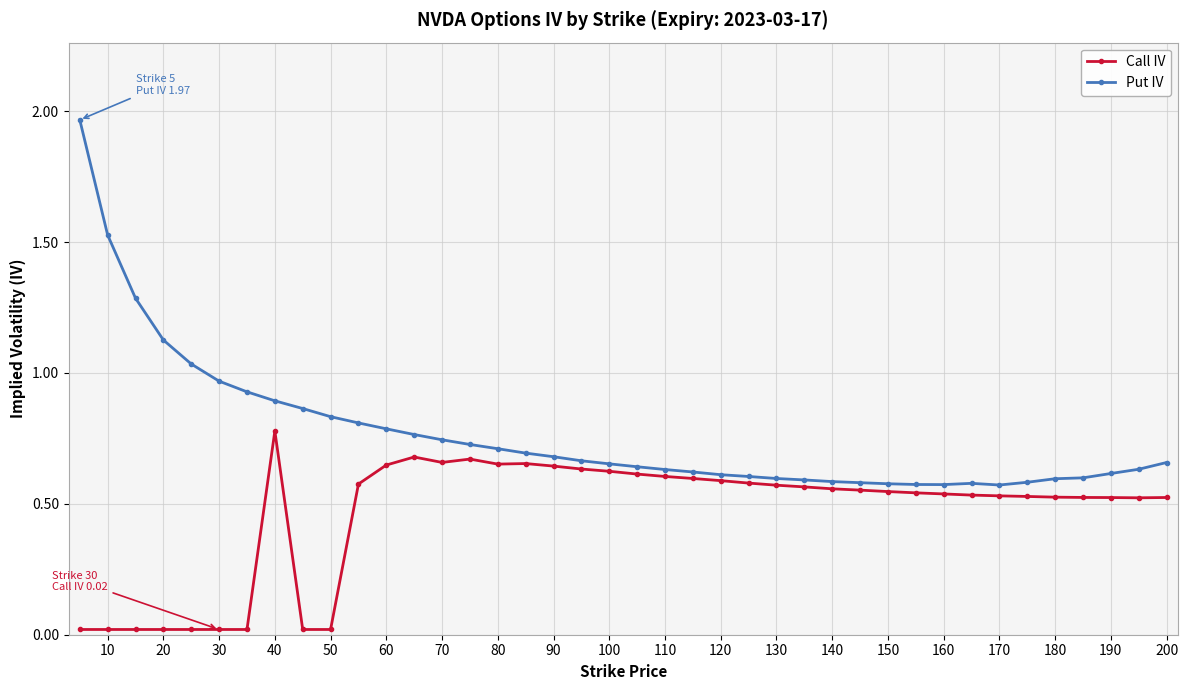

What is the difference between the maximum and minimum values in the Put IV series?

1.4